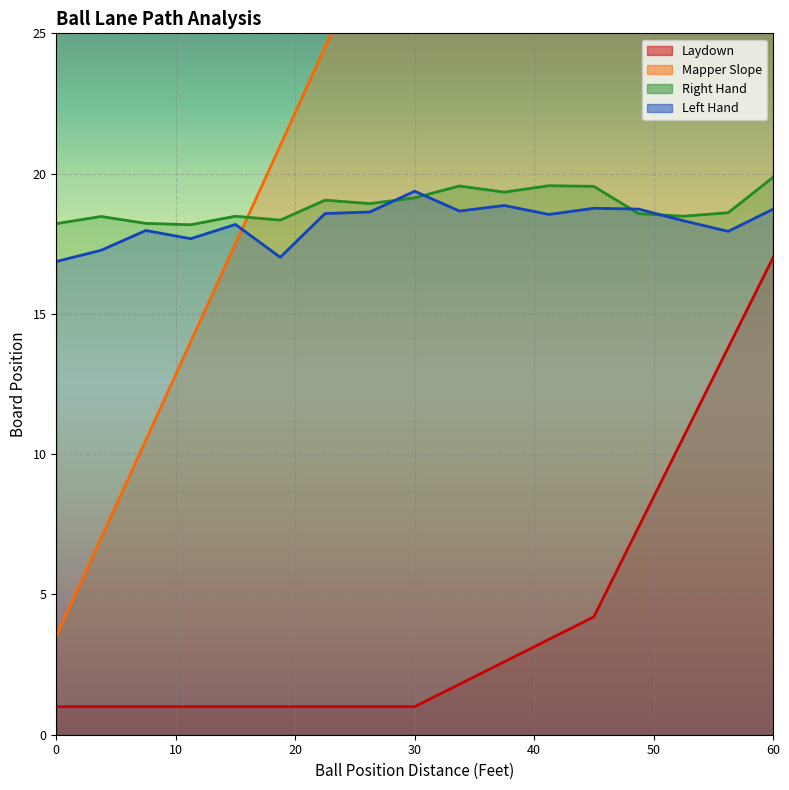

Which series has the largest range (max minus min)?

Mapper Slope